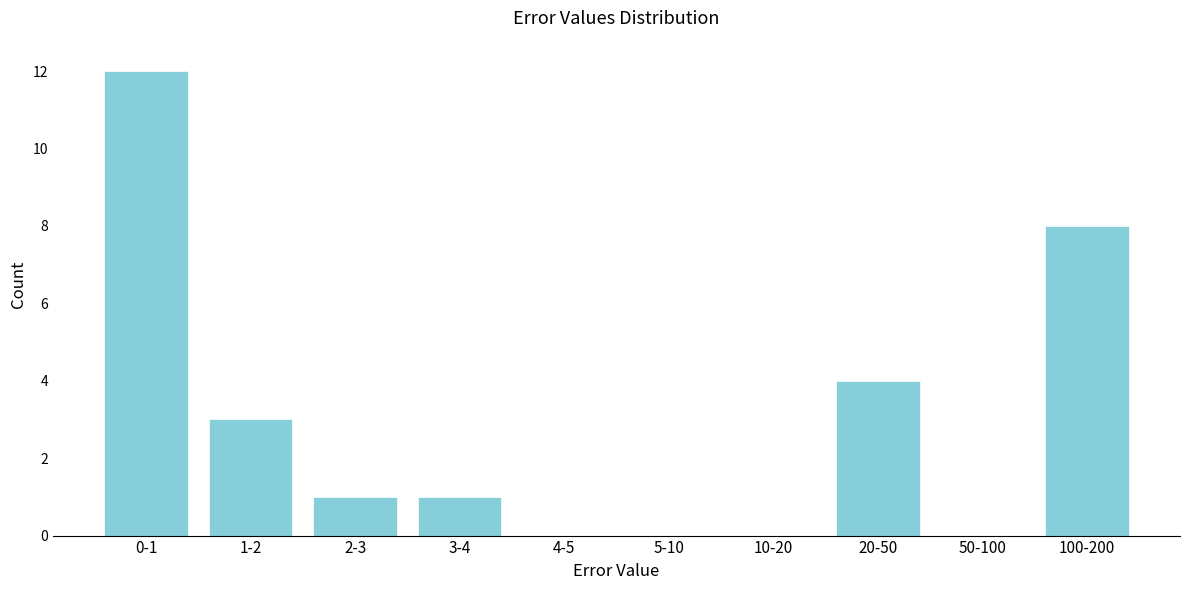

Reading right to left, what are all the values shown in this chart?

100-200=8	50-100=0	20-50=4	10-20=0	5-10=0	4-5=0	3-4=1	2-3=1	1-2=3	0-1=12